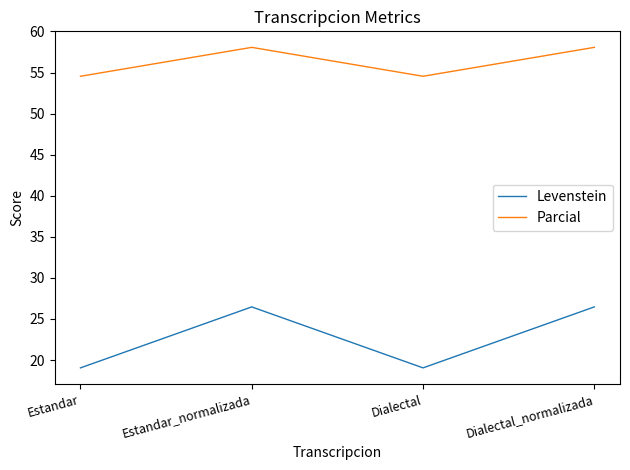

In Parcial, how many points are higher than both neighbors (excluding endpoints)?

1